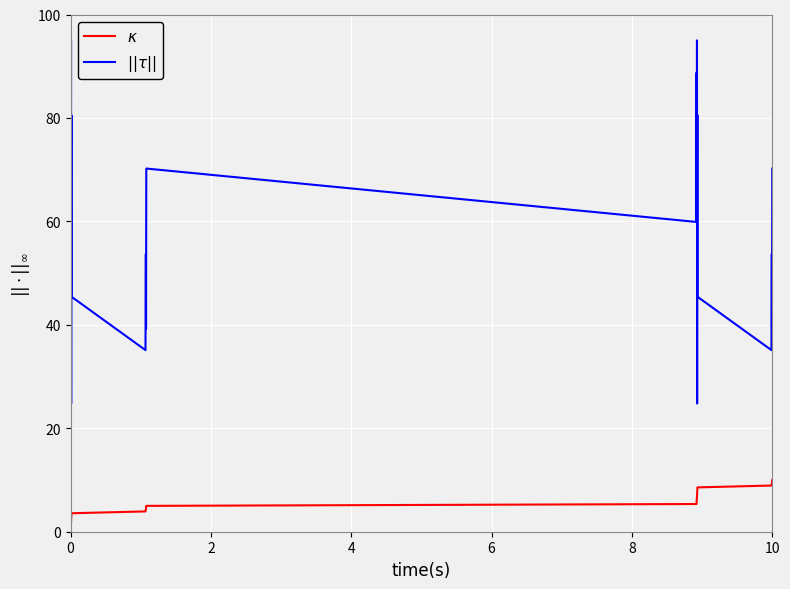

How many series are shown in this chart?

2